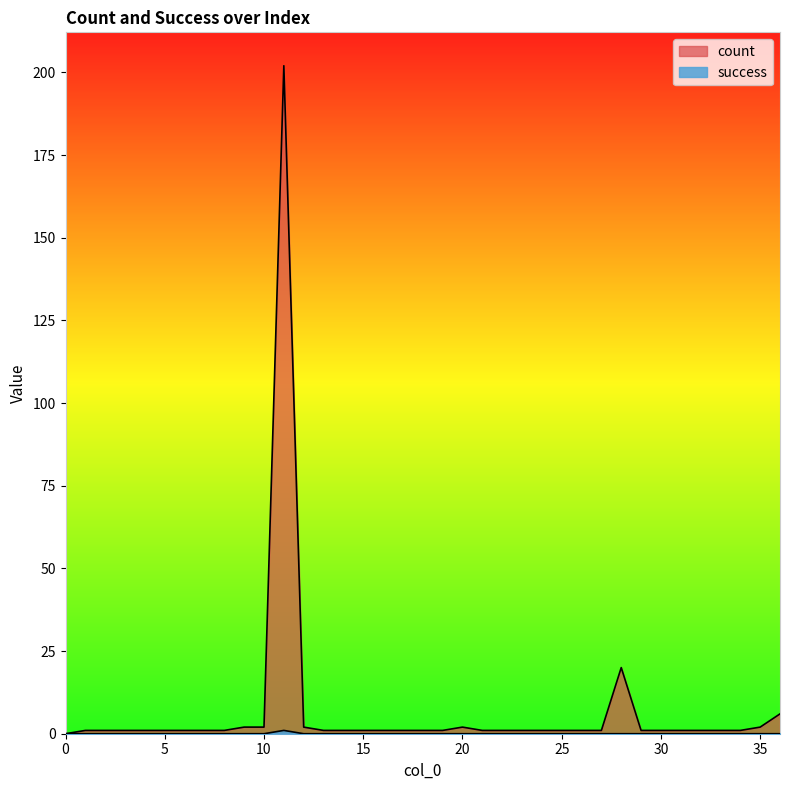

What is the value of the count point at the 23rd from the left?

1